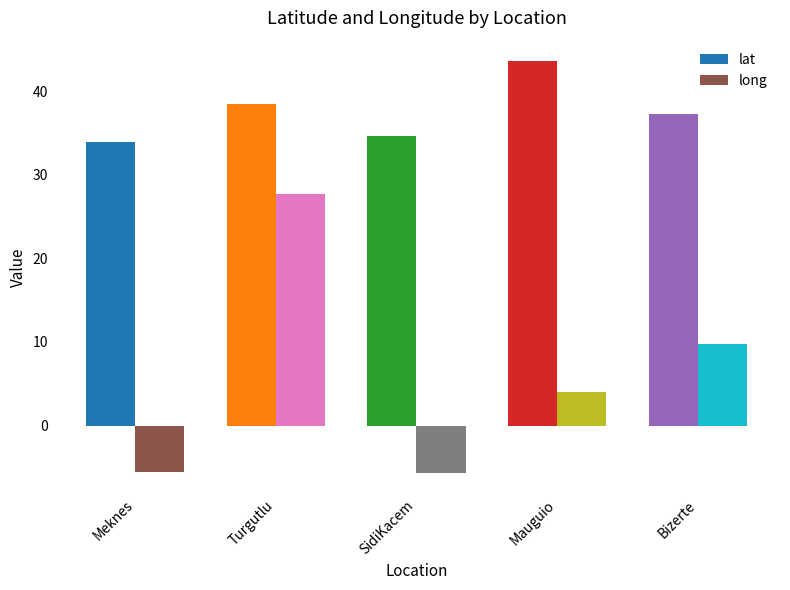

How many series are shown in this chart?

2